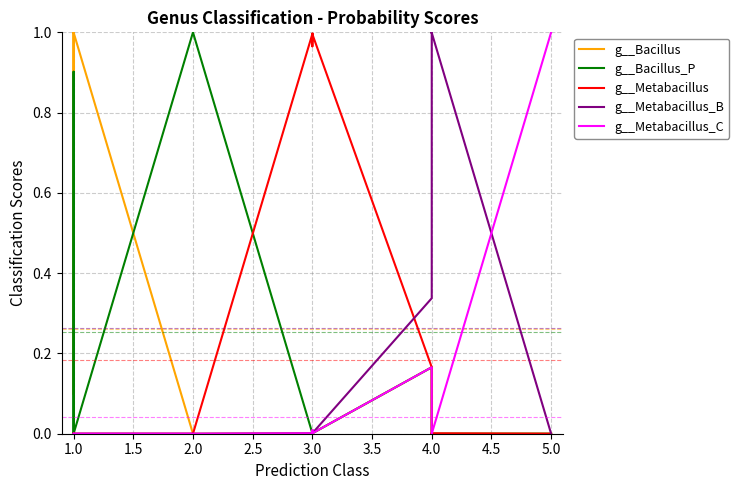

At which category does g__Bacillus_P reach its first local peak?

1.0